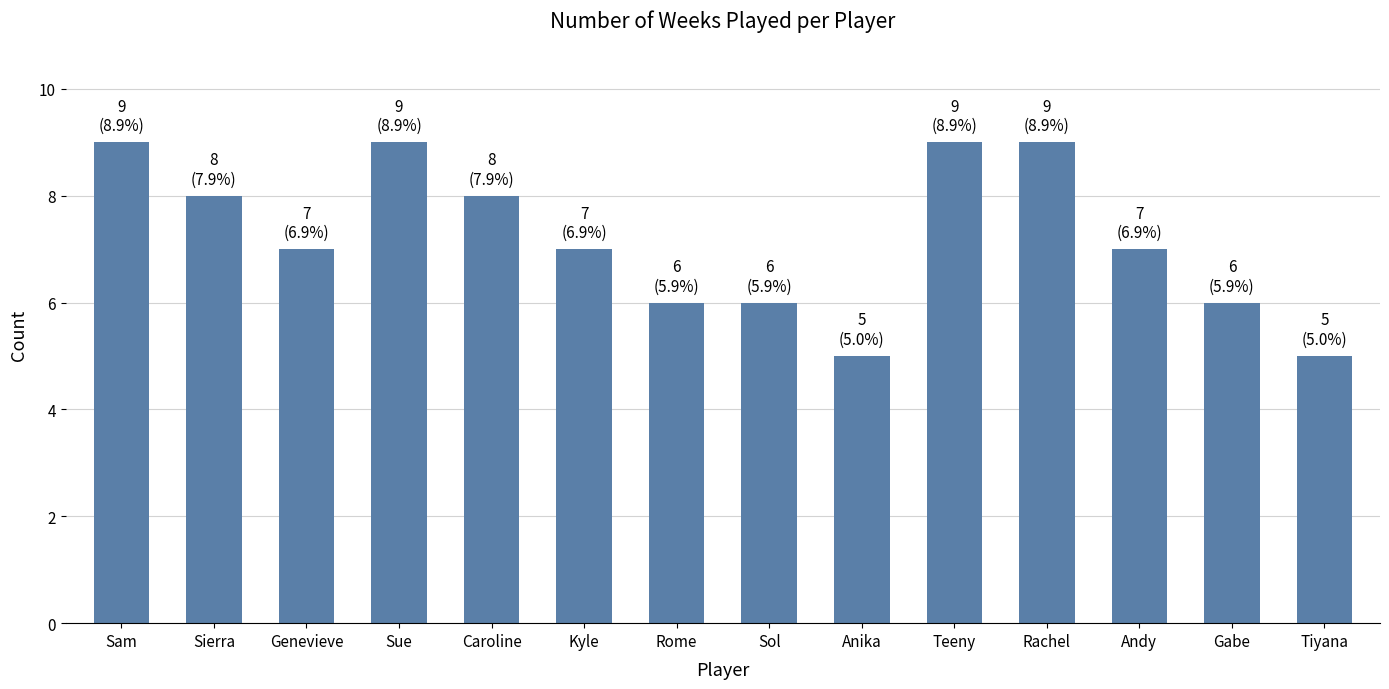

What is the sum of the values at Kyle and Rome?

13